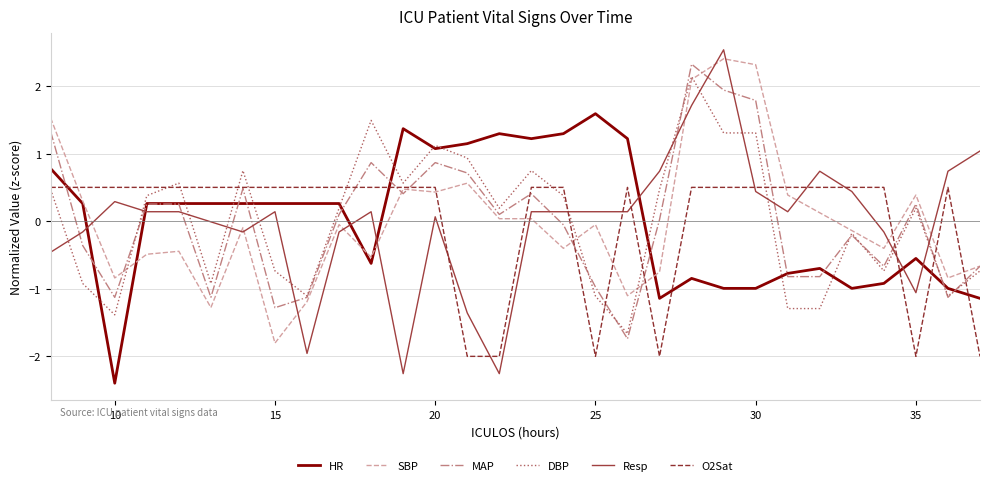

True or false: SBP and MAP intersect in this chart.

True